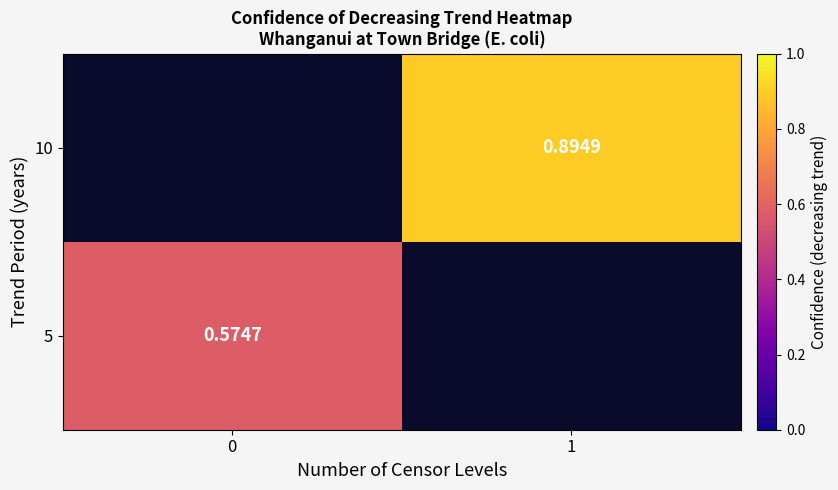

Rank the series by their maximum value, from highest to lowest.

5, 10